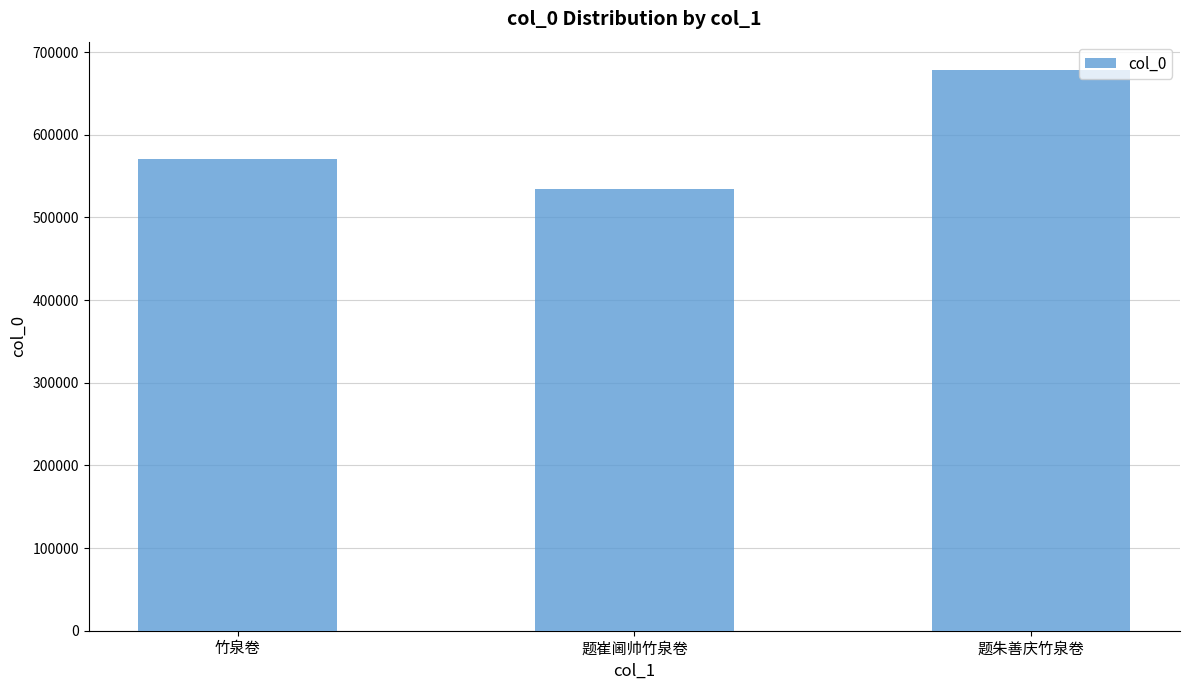

What is the change in value from 题崔阃帅竹泉卷 to 题朱善庆竹泉卷?

+143898